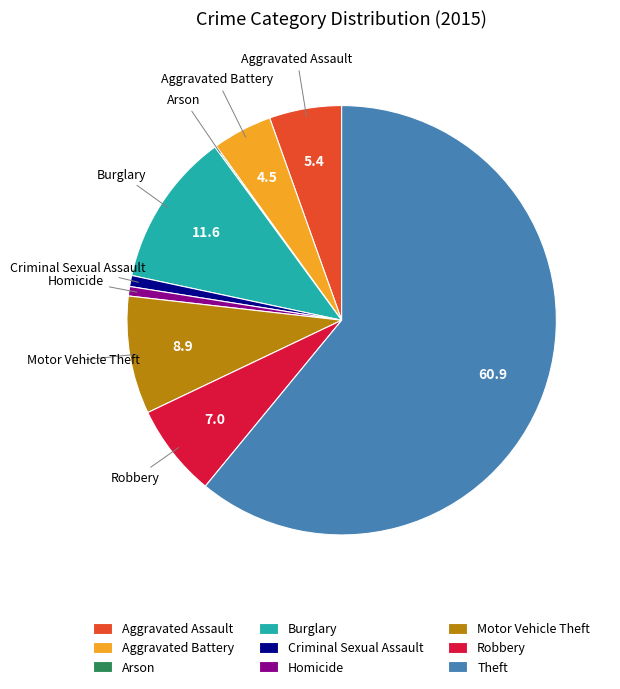

Is it true that Criminal Sexual Assault is 1% of the pie?

True